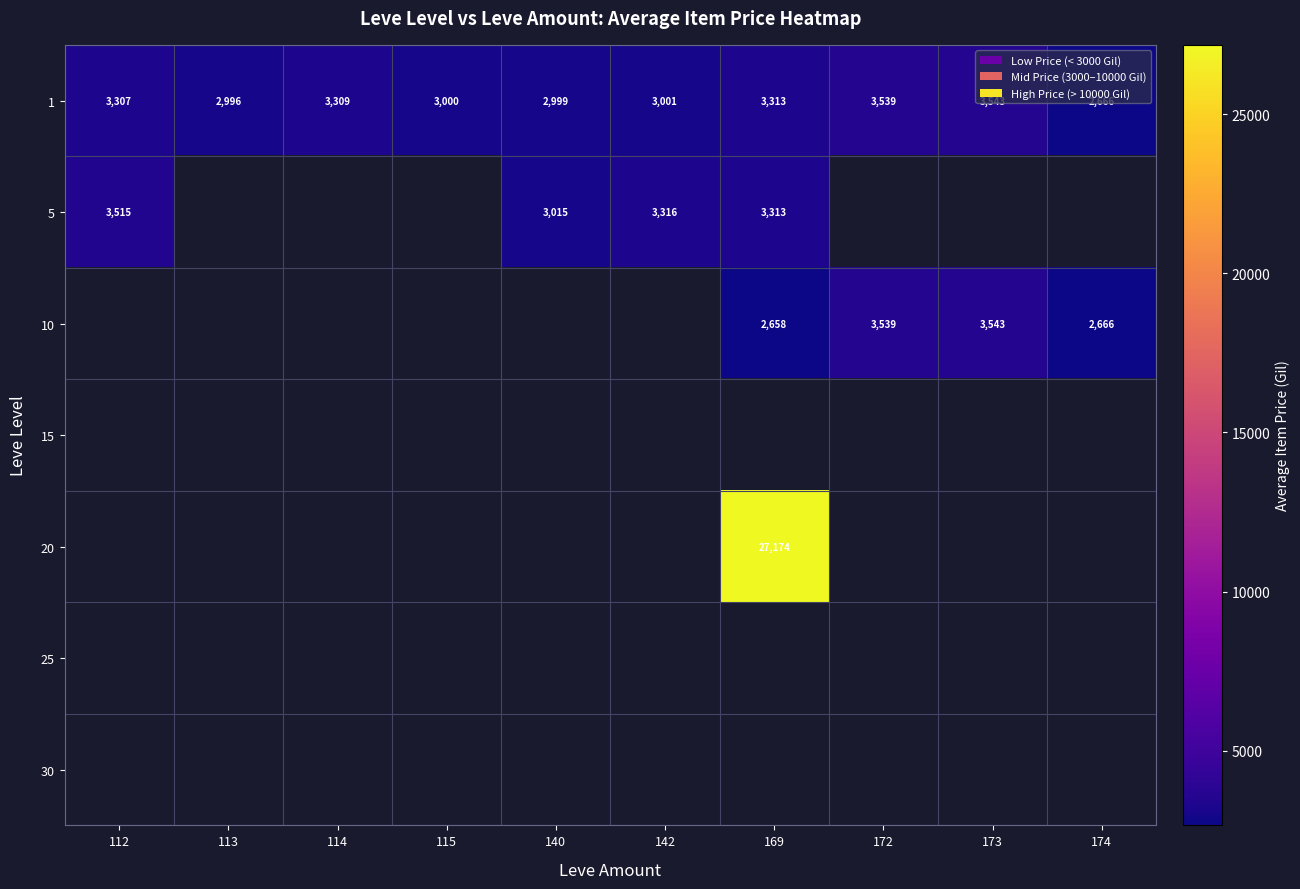

True or false: 1 has a value of 3000 at 115.

True